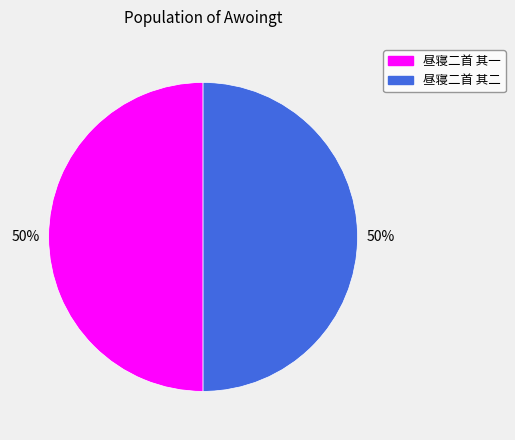

To the nearest percent, what percentage of the pie is 昼寝二首 其二?

50%